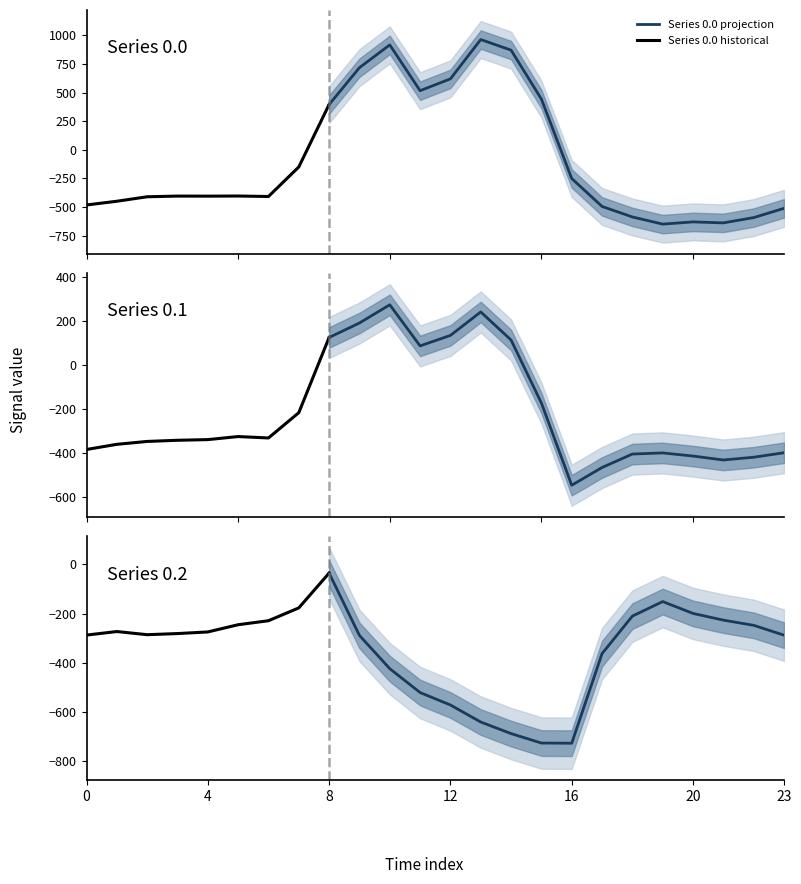

List the series in order of their overall mean, lowest first.

row_0.2, row_0.1, row_0.0